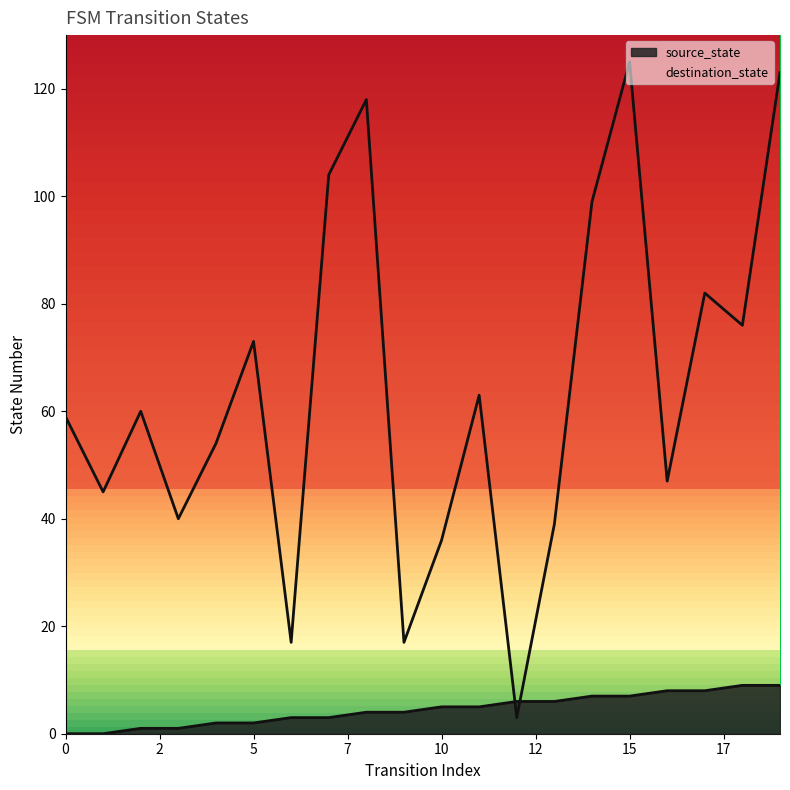

Read the destination_state value at 18.

76